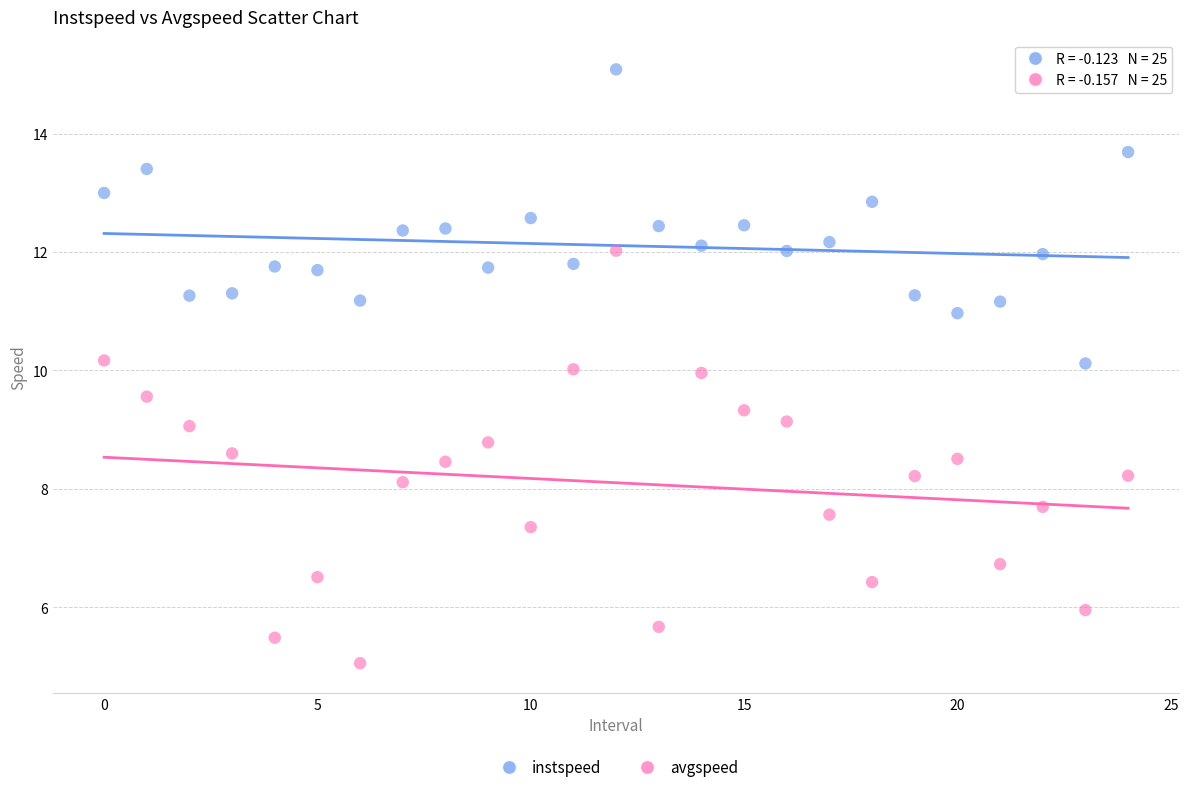

What are all the series names shown in the legend?

instspeed, avgspeed